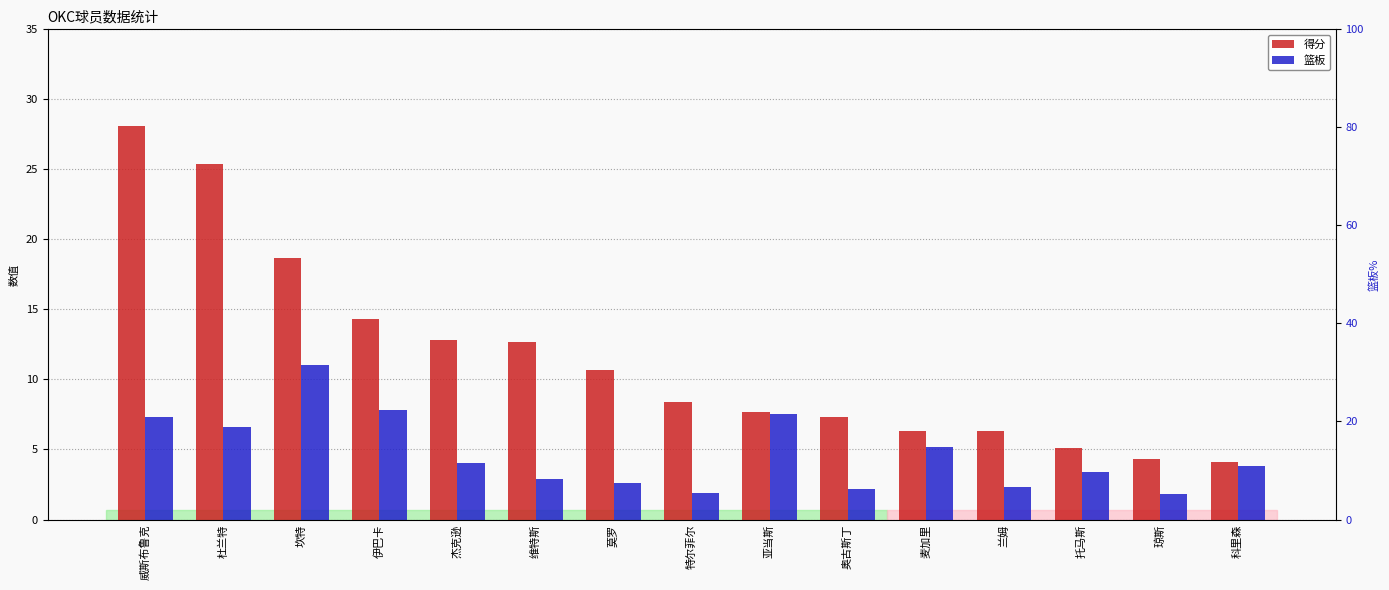

How many bars are there in each group?

2